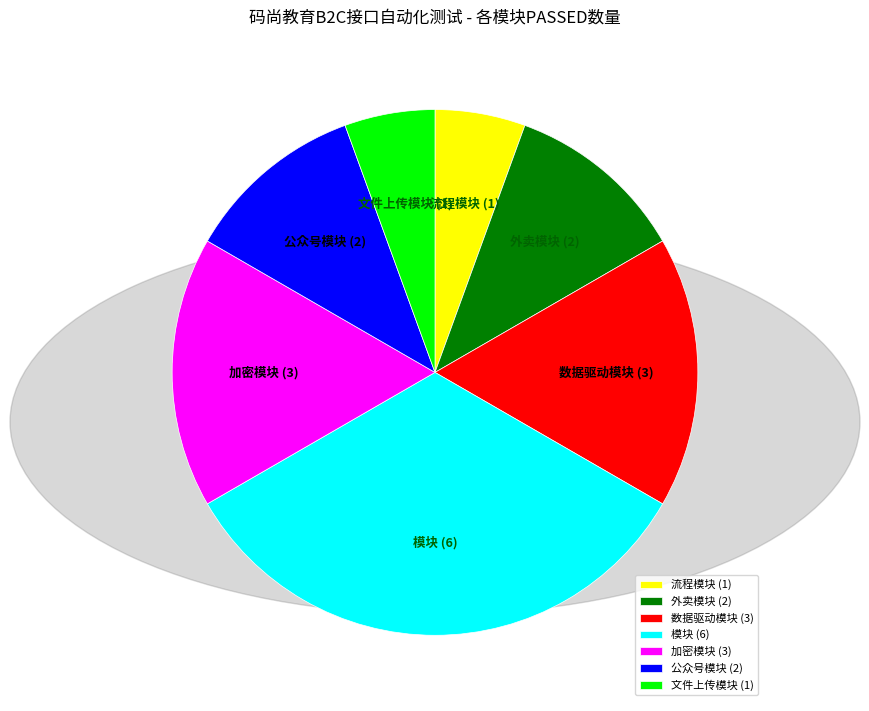

Is the sum of 加密模块 and 文件上传模块 greater than half?

No